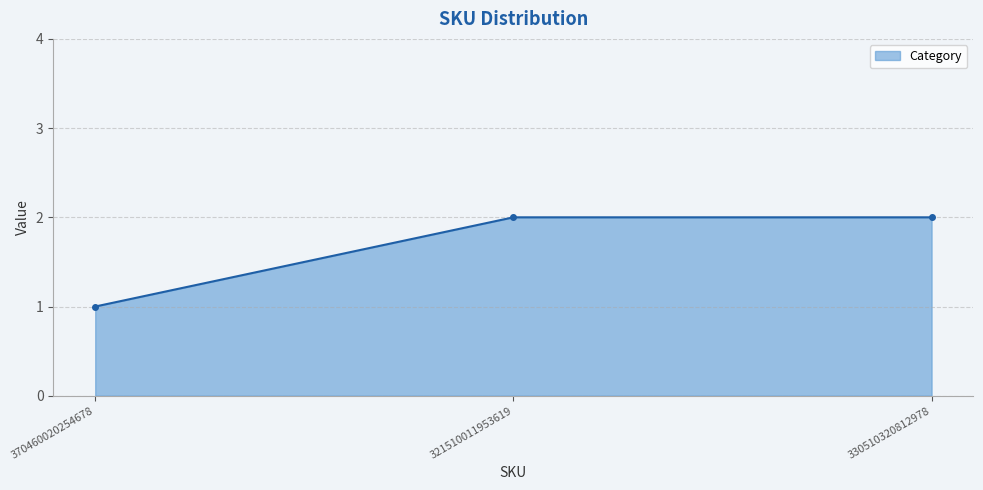

What is the label of the 2nd point from the right?

321510011953619